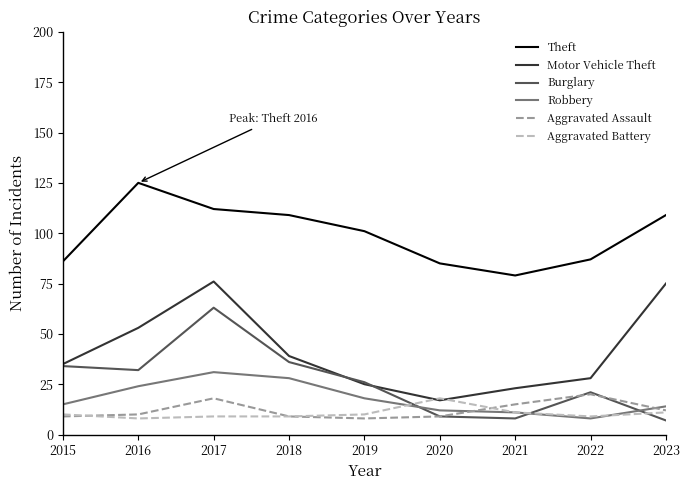

Reading left to right, extract all data points from this chart.

Theft: 86	125	112	109	101	85	79	87	109
Motor Vehicle Theft: 35	53	76	39	25	17	23	28	75
Burglary: 34	32	63	36	26	9	8	21	7
Robbery: 15	24	31	28	18	12	11	8	14
Aggravated Assault: 9	10	18	9	8	9	15	20	12
Aggravated Battery: 10	8	9	9	10	18	11	9	11